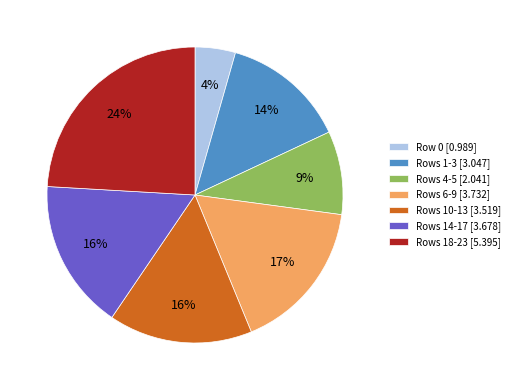

Does any single category account for the majority?

No